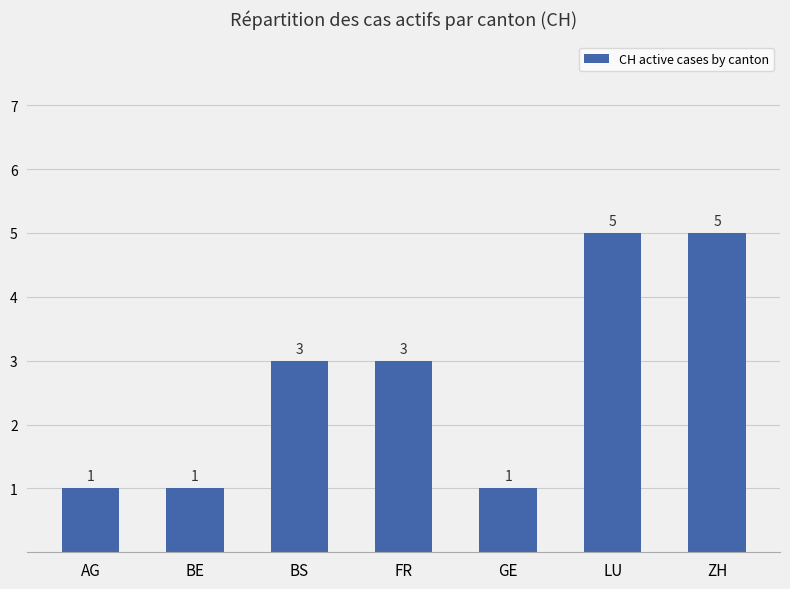

The value at ZH is 7. True or false?

False